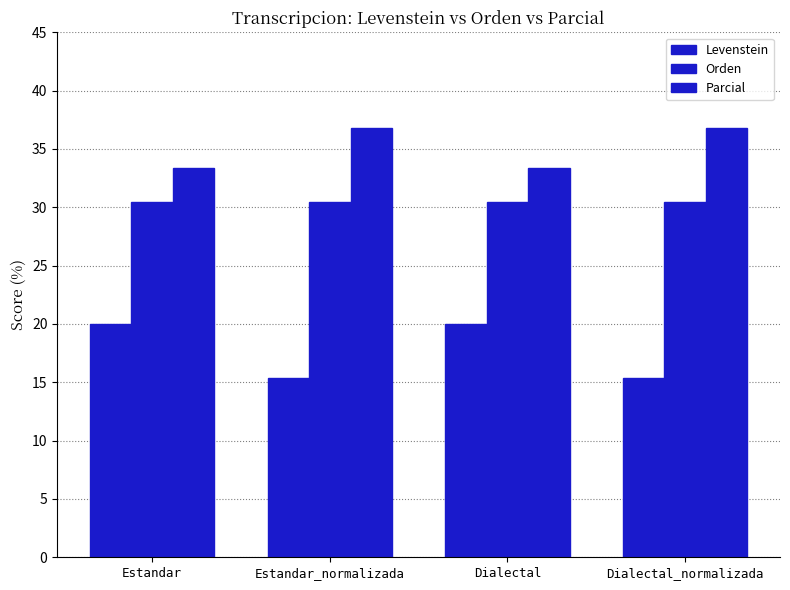

How many data points in Parcial are less than 36?

2